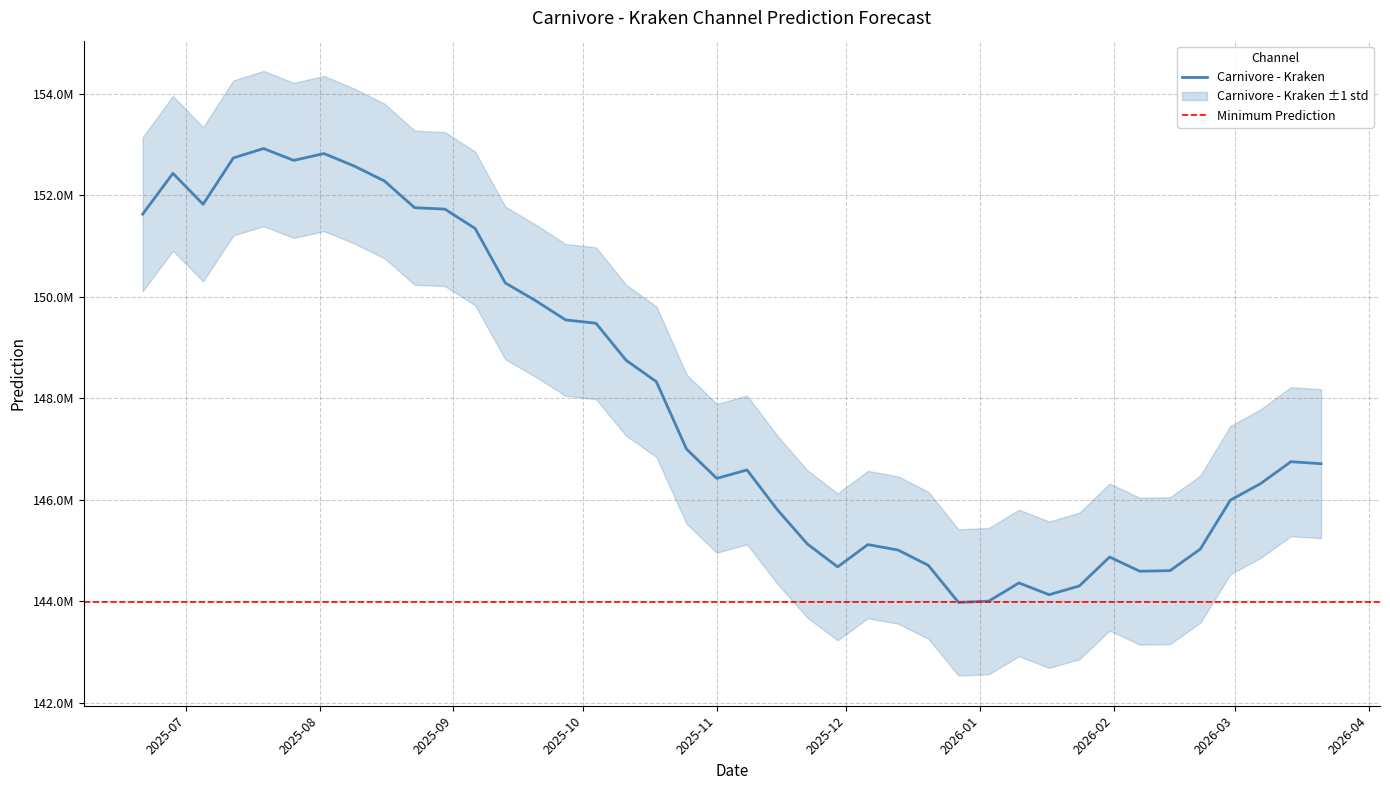

What is the difference between the maximum and minimum values?

8939219.6